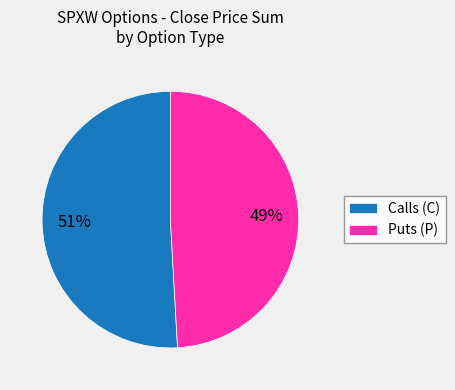

To the nearest percent, what percentage of the pie is Puts (P)?

49%